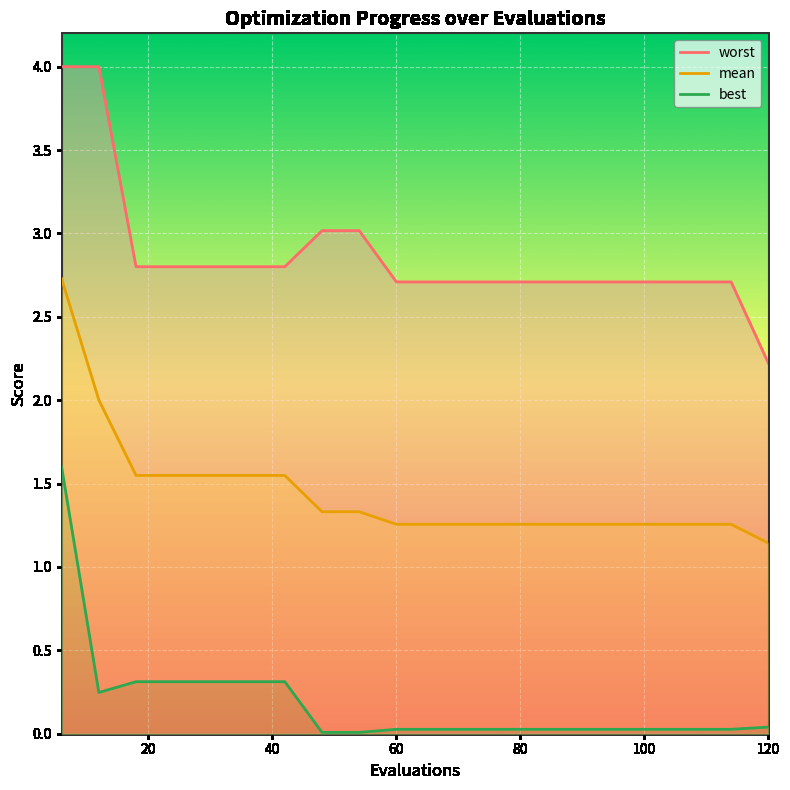

Where is mean nearest to the value 1?

120